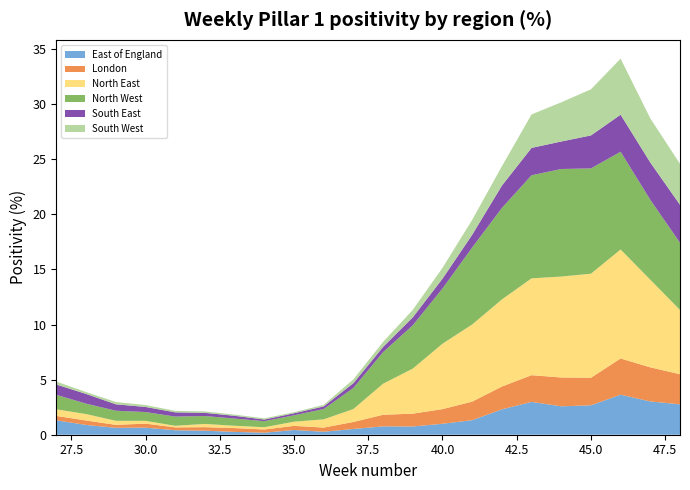

Reading right to left, what are all the values shown in this chart?

East of England: 2.8	3.0	3.6	2.7	2.6	3.0	2.3	1.3	1.0	0.7	0.8	0.5	0.3	0.4	0.2	0.3	0.4	0.4	0.6	0.6	0.9	1.3
London: 2.7	3.1	3.3	2.5	2.6	2.4	2.1	1.7	1.3	1.2	1.1	0.6	0.4	0.4	0.3	0.3	0.3	0.3	0.4	0.3	0.4	0.4
North East: 5.8	8.0	9.9	9.4	9.2	8.8	7.9	7.0	5.9	4.1	2.8	1.2	0.7	0.4	0.2	0.2	0.3	0.1	0.3	0.4	0.6	0.6
North West: 6.1	7.3	8.9	9.6	9.8	9.4	8.3	7.0	5.0	3.9	2.9	1.9	0.9	0.6	0.6	0.7	0.7	0.8	0.8	0.9	0.9	1.3
South East: 3.4	3.4	3.4	3.0	2.5	2.5	2.0	1.2	0.9	0.7	0.5	0.4	0.2	0.2	0.1	0.2	0.3	0.4	0.5	0.6	0.9	0.9
South West: 3.7	4.0	5.1	4.2	3.6	3.0	1.8	1.4	1.0	0.7	0.5	0.3	0.1	0.1	0.1	0.1	0.1	0.1	0.2	0.2	0.2	0.3